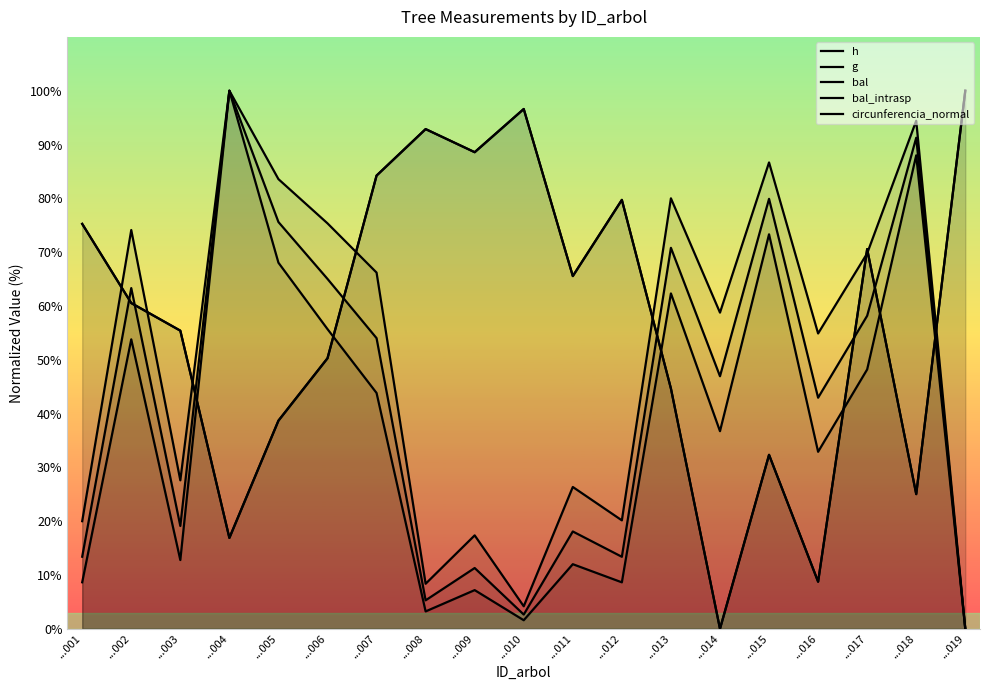

What is the sum of the bal_intrasp values at ...013 and ...006?

94.9